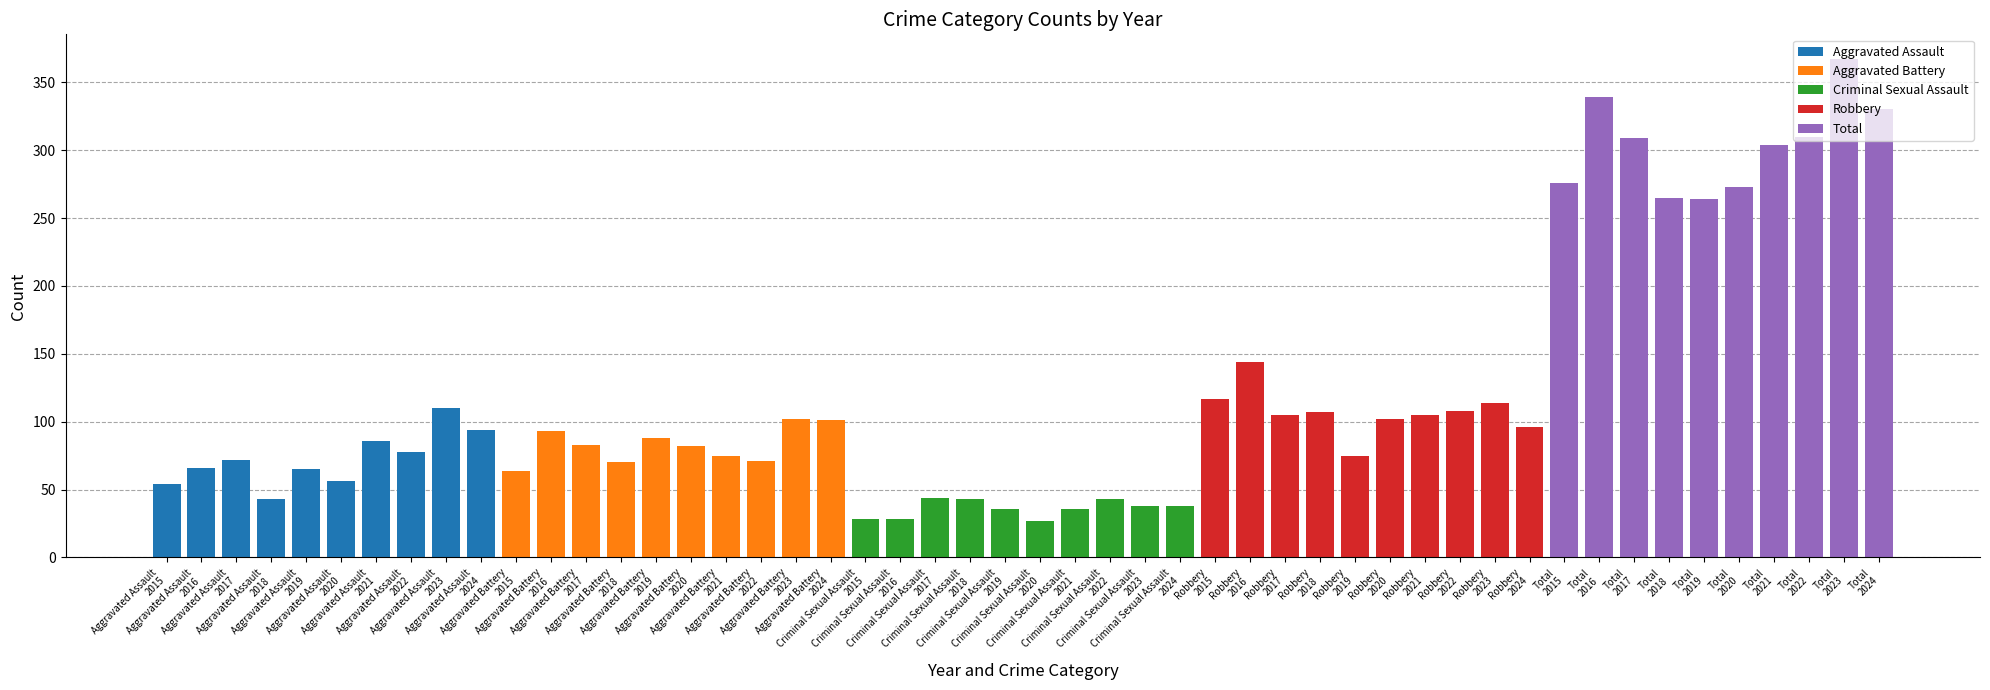

Which series changed the most between Aggravated Assault
2018 and Aggravated Assault
2023?

Total